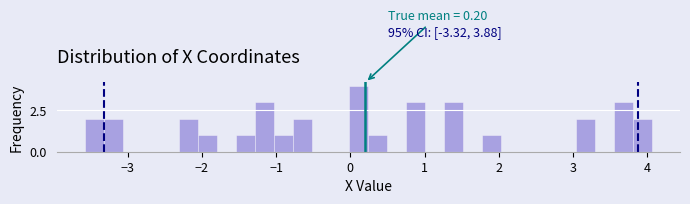

Read against the x-axis, roughly where is the centre of the tallest bar?

0.1